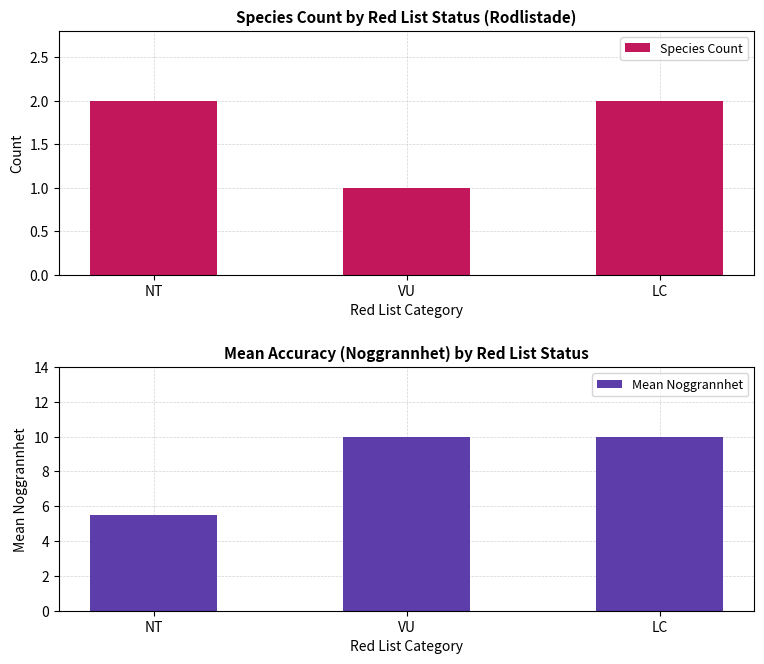

How many series are shown in this chart?

2